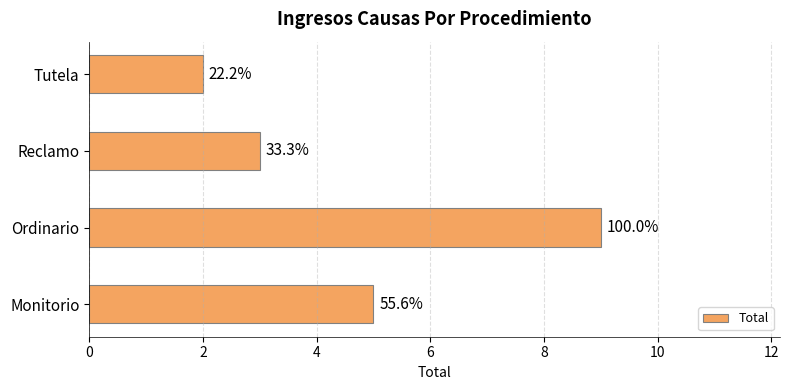

What is the average value?

5